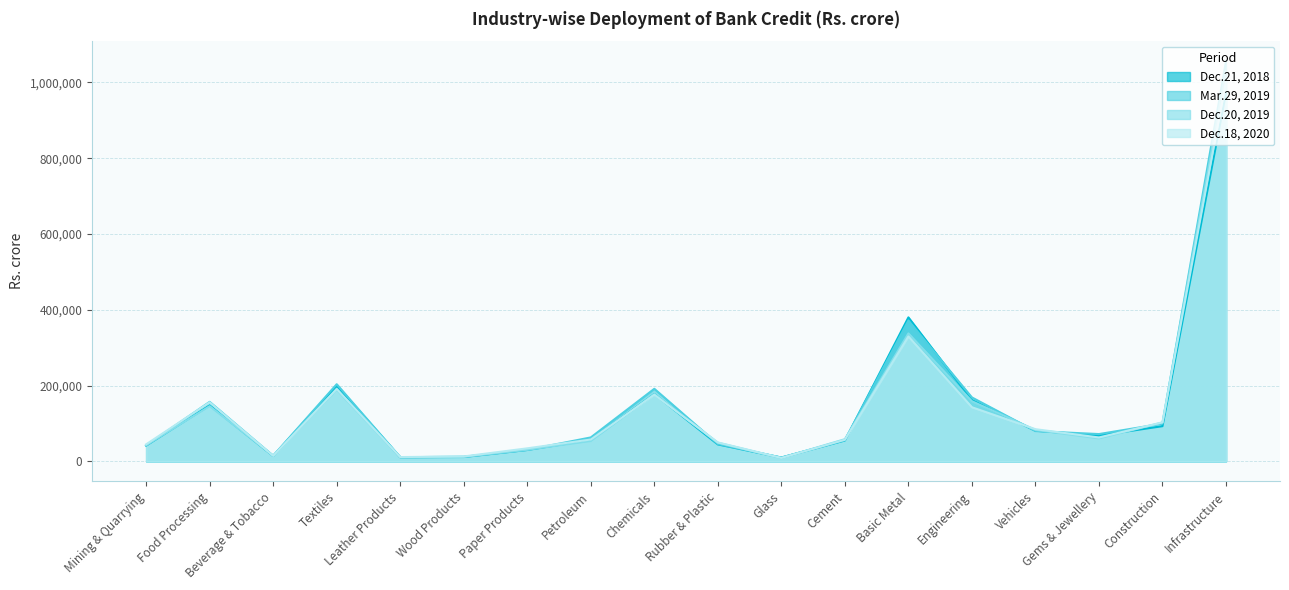

What is the average value of the Dec.20, 2019 series?

142509